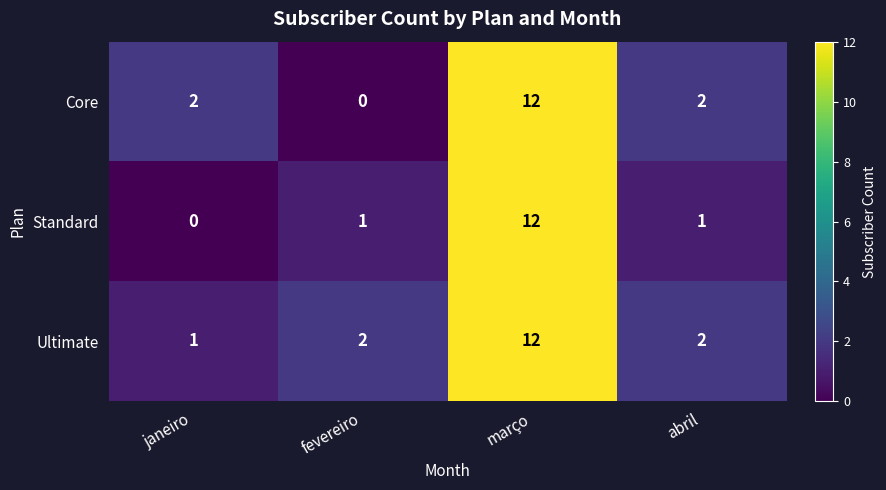

True or false: Standard has a value of 17 at março.

False